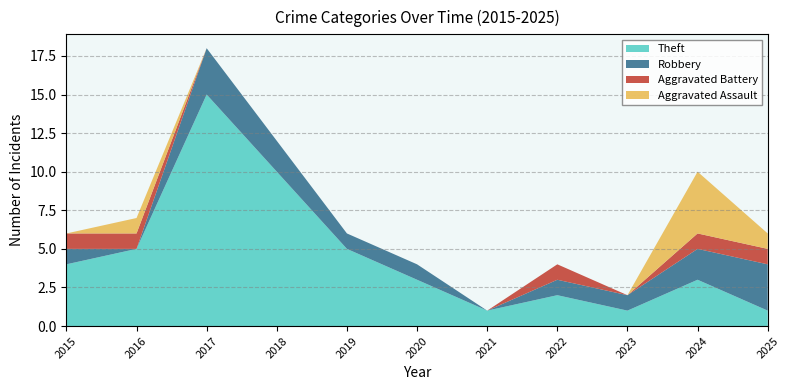

Reading left to right, extract all data points from this chart.

Aggravated Assault: 2015=0	2016=1	2017=0	2018=0	2019=0	2020=0	2021=0	2022=0	2023=0	2024=4	2025=1
Aggravated Battery: 2015=1	2016=1	2017=0	2018=0	2019=0	2020=0	2021=0	2022=1	2023=0	2024=1	2025=1
Robbery: 2015=1	2016=0	2017=3	2018=2	2019=1	2020=1	2021=0	2022=1	2023=1	2024=2	2025=3
Theft: 2015=4	2016=5	2017=15	2018=10	2019=5	2020=3	2021=1	2022=2	2023=1	2024=3	2025=1